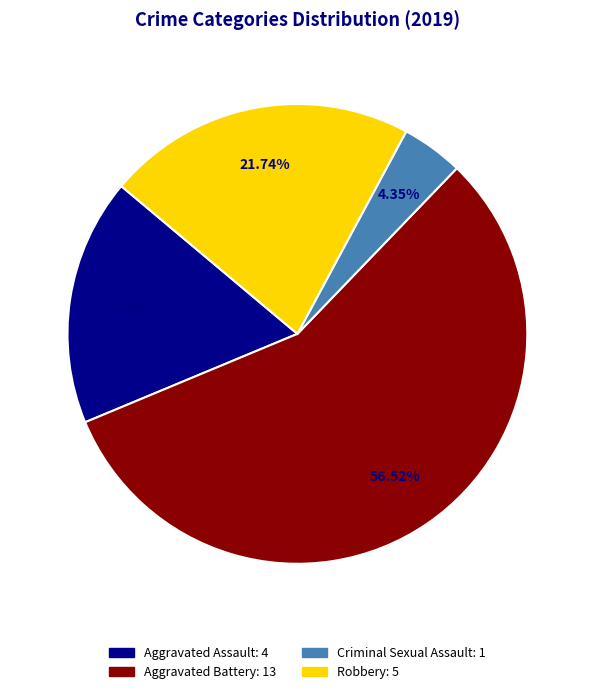

Is there any slice that represents more than half of the pie?

Yes